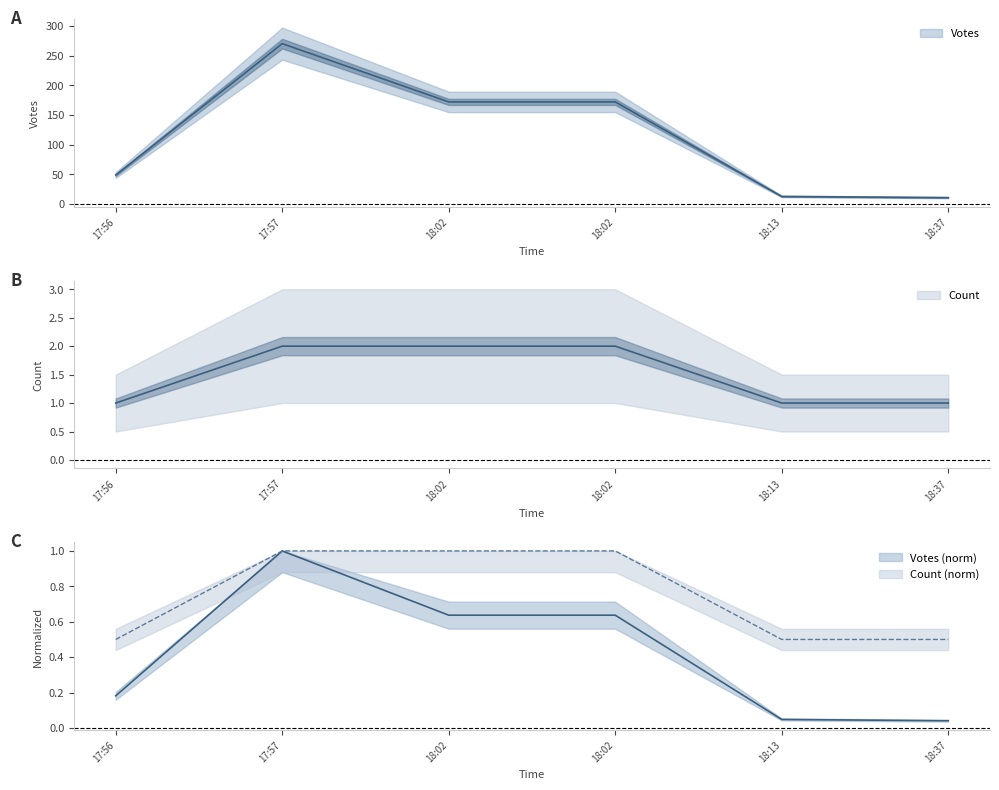

How many interior local peaks does the Votes series have?

1